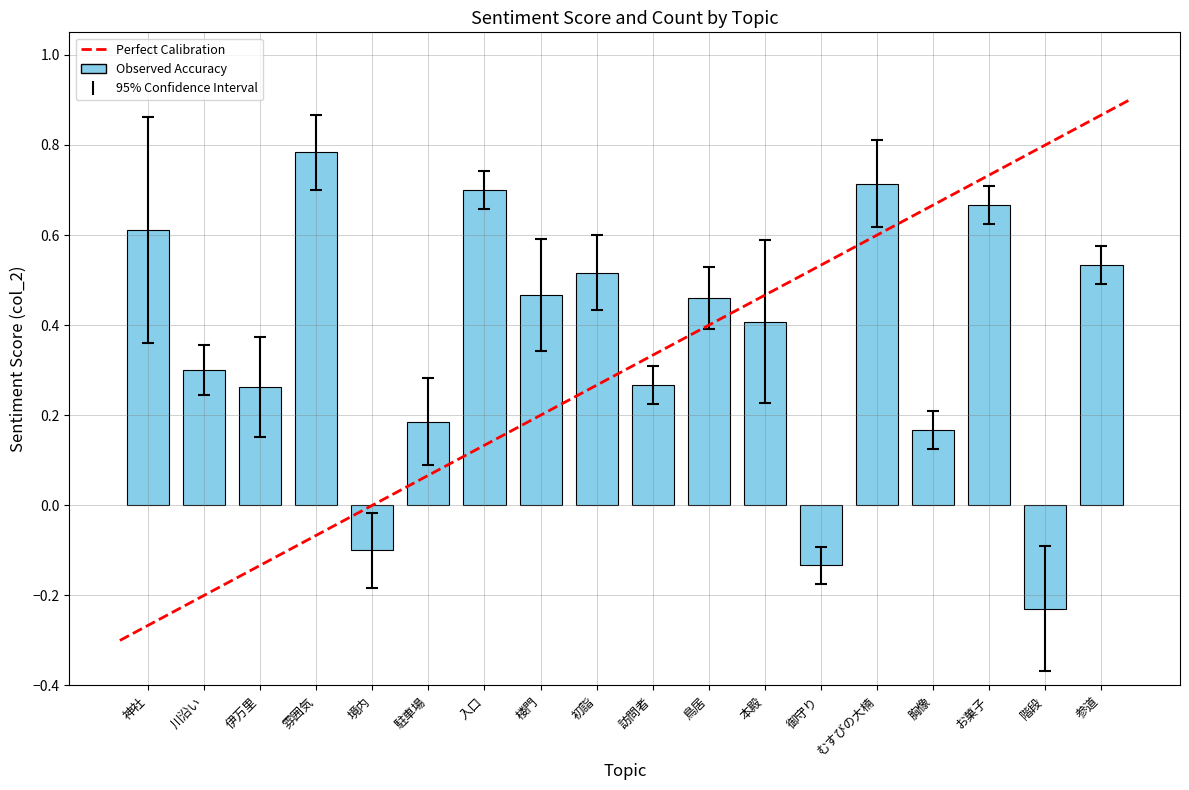

What position from the left is 鳥居?

11